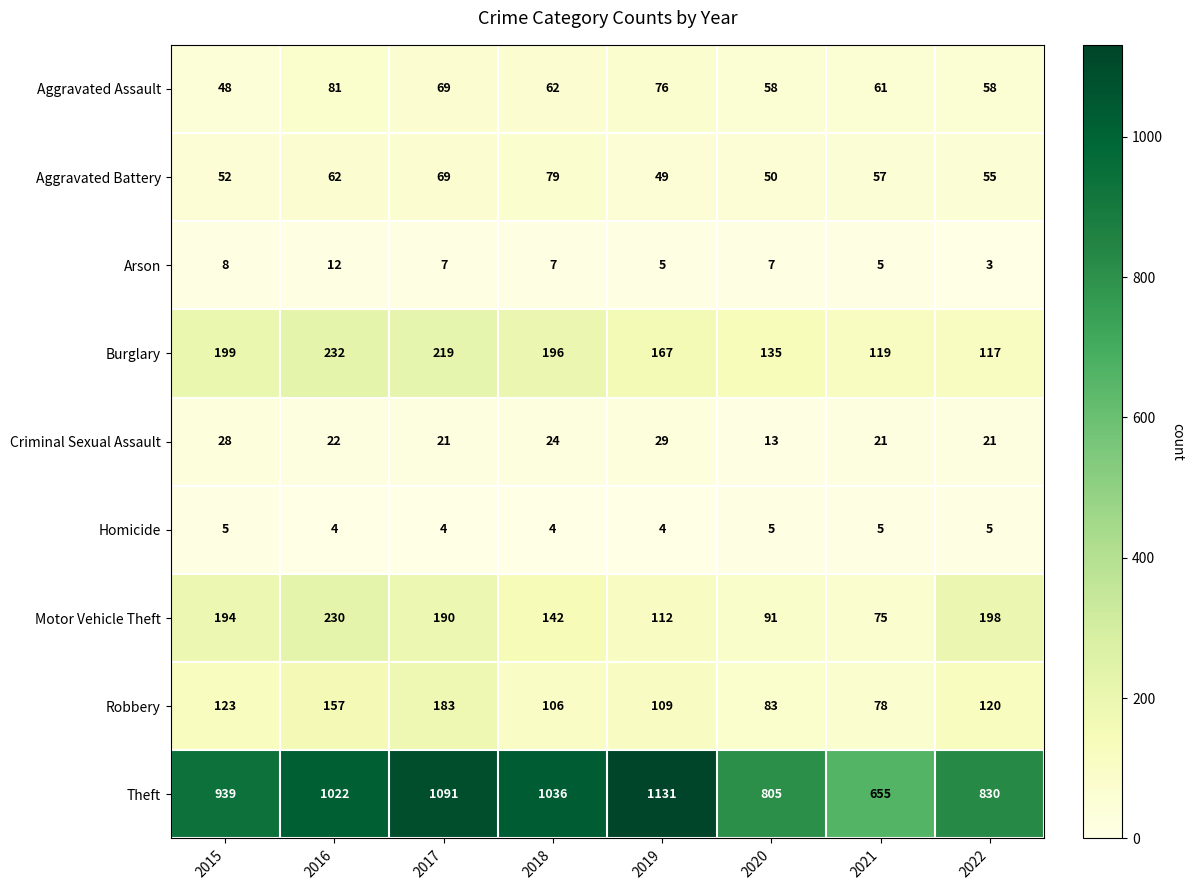

Count the number of categories in the chart.

8